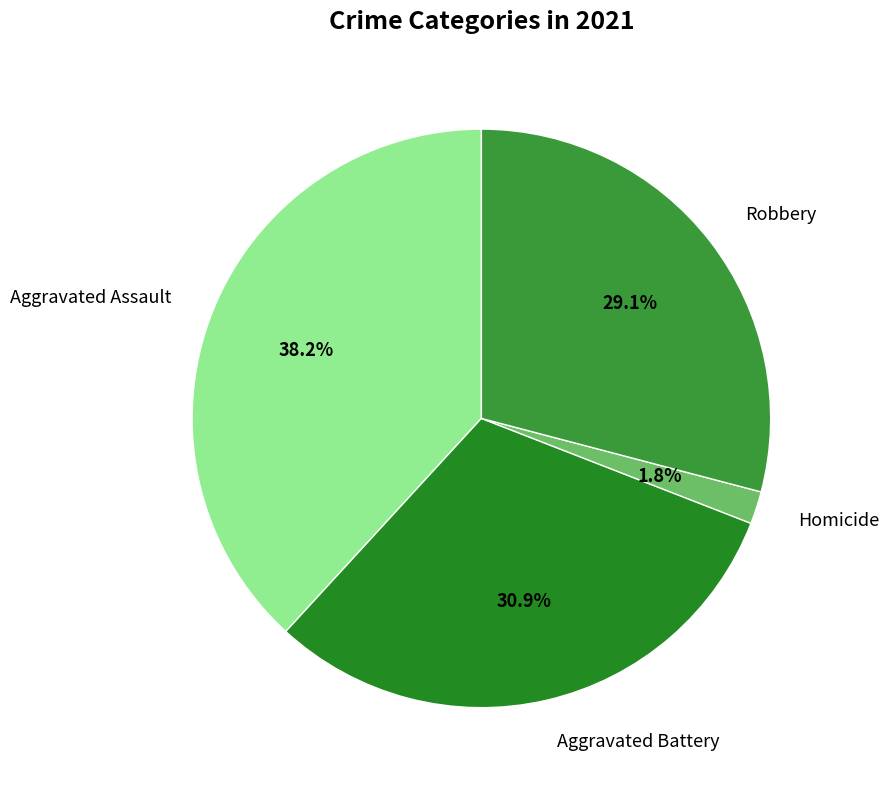

To the nearest percent, what is the difference between the largest and smallest slice percentages?

36%